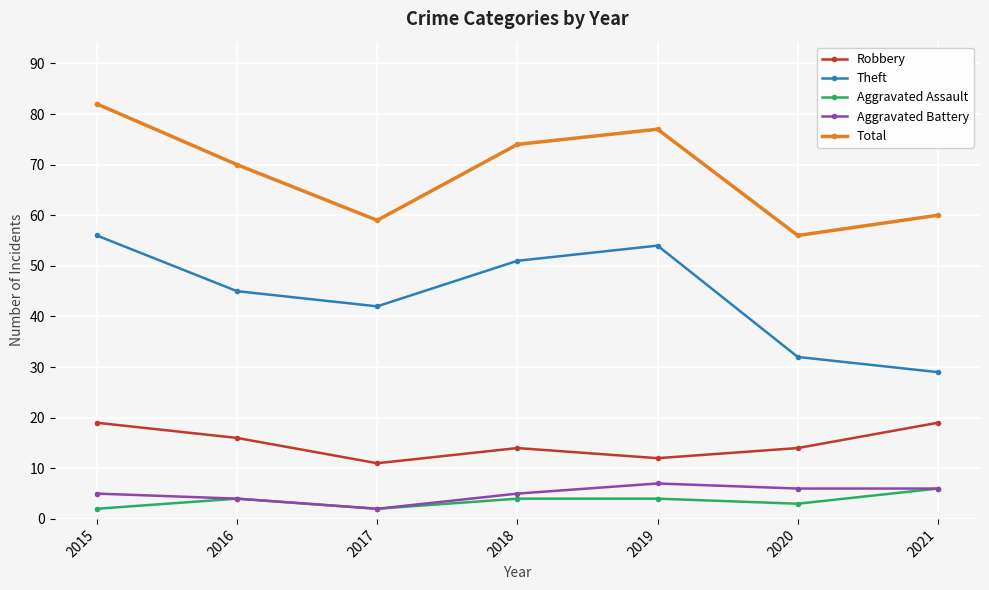

What are all the series names shown in the legend?

Robbery, Theft, Aggravated Assault, Aggravated Battery, Total